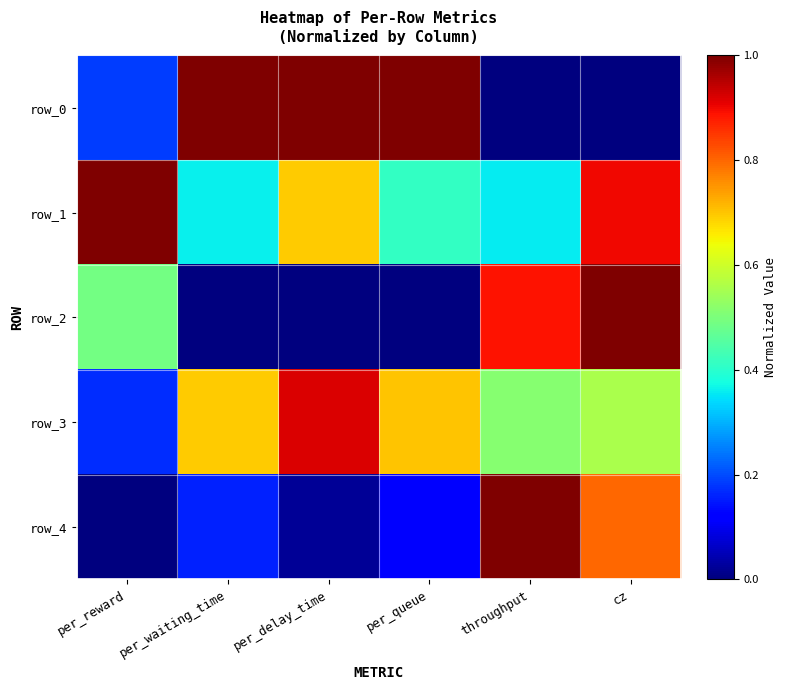

The value of row_1 at per_queue is 0.4. True or false?

True